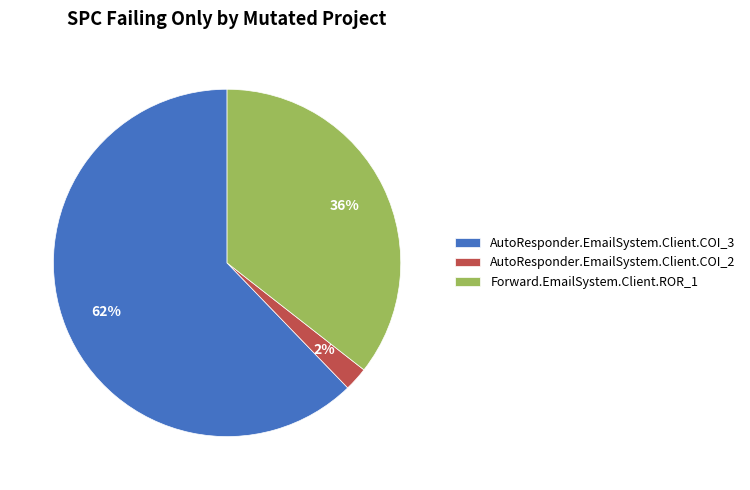

To the nearest percent, what is the average slice percentage?

33%